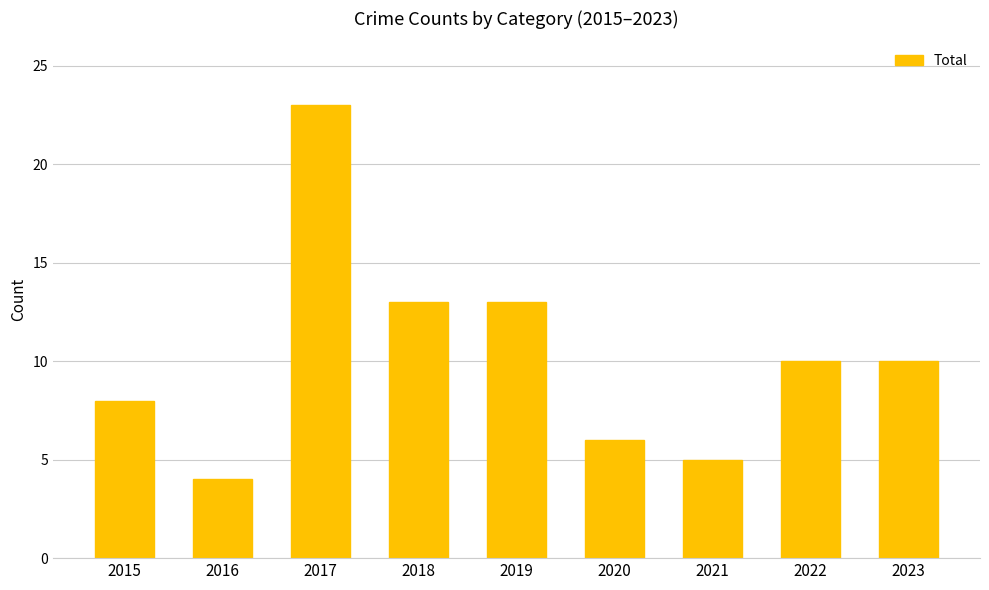

What is the maximum value shown in the chart?

23